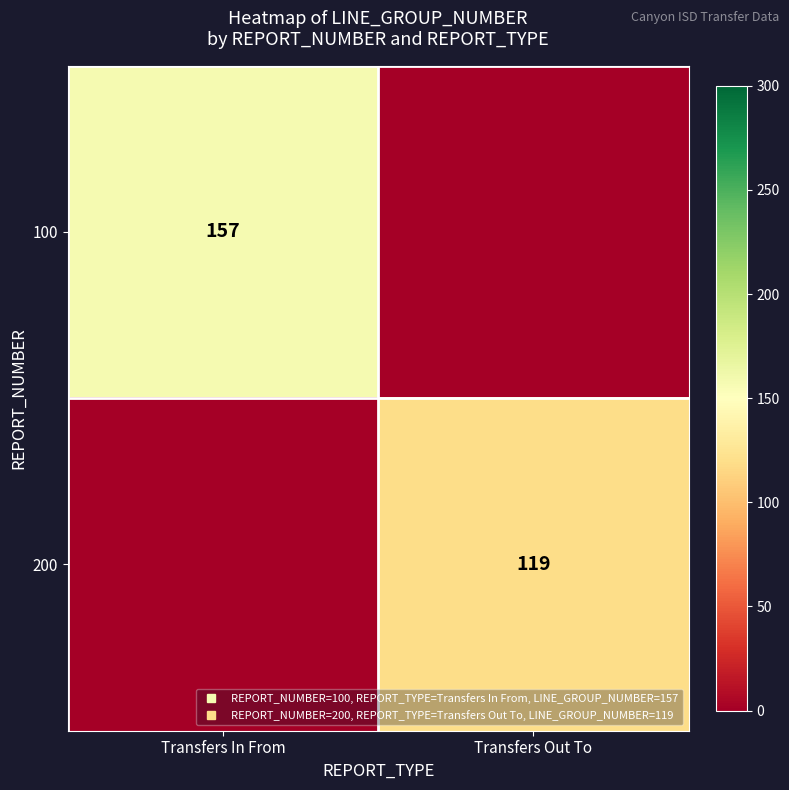

What is the average value of the 100 series?

78.6